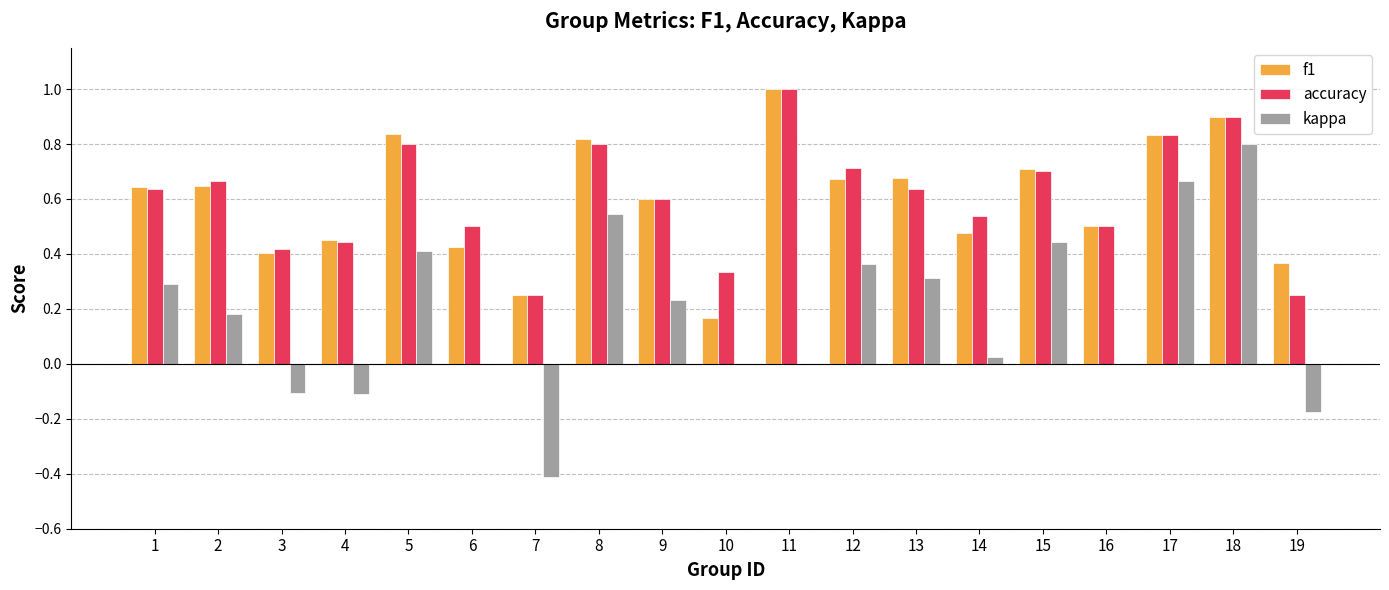

How many f1 values are between 0 and 1?

19